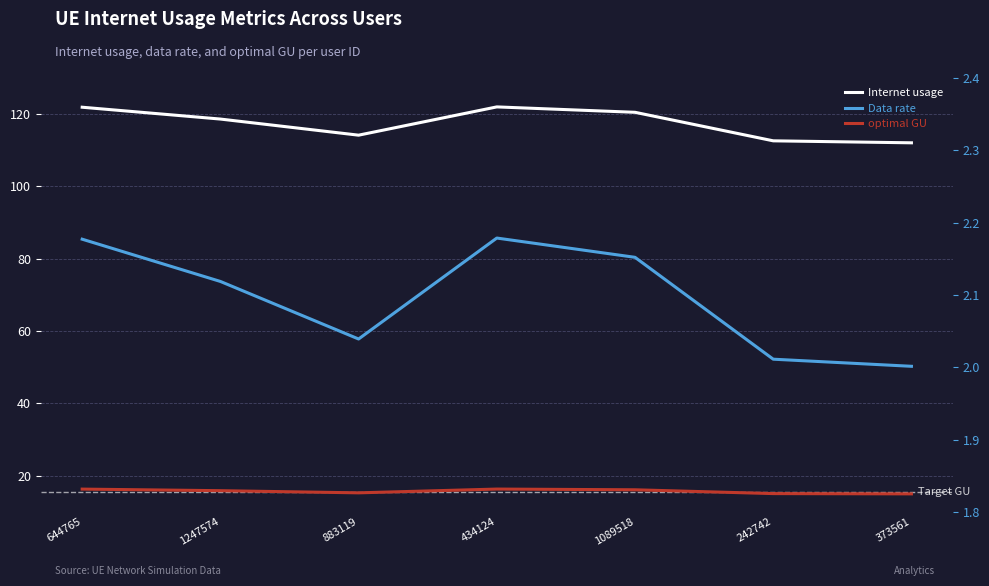

What is the difference between the maximum and minimum values in the optimal GU series?

1.3